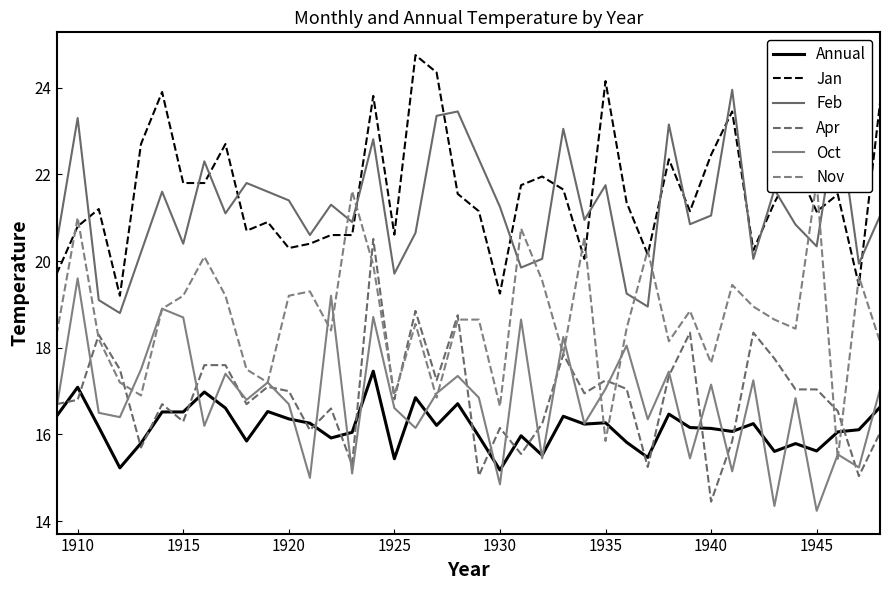

What is the average value of the Annual series?

16.2